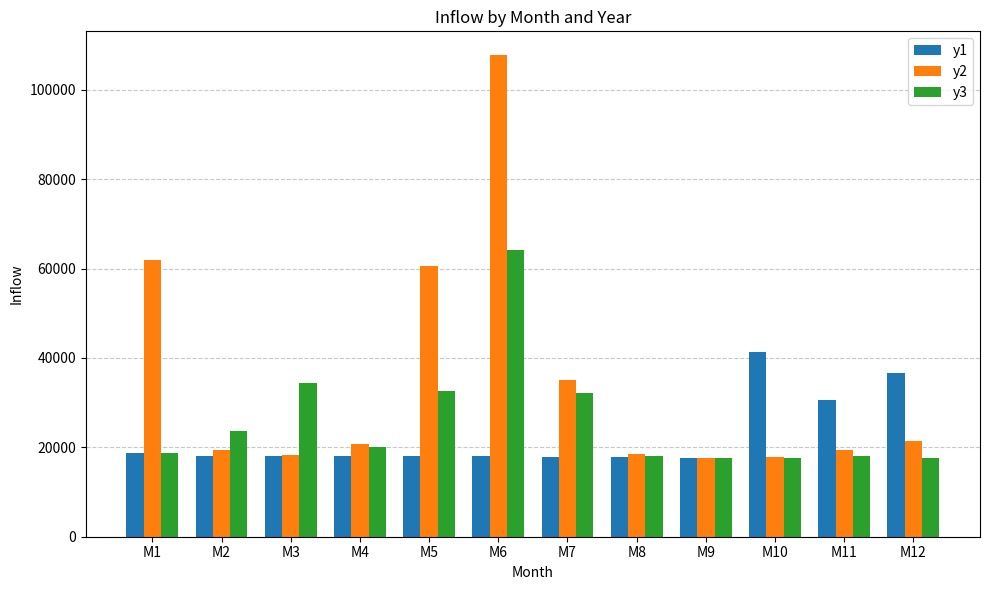

At which category is the sum across all series the highest?

M6